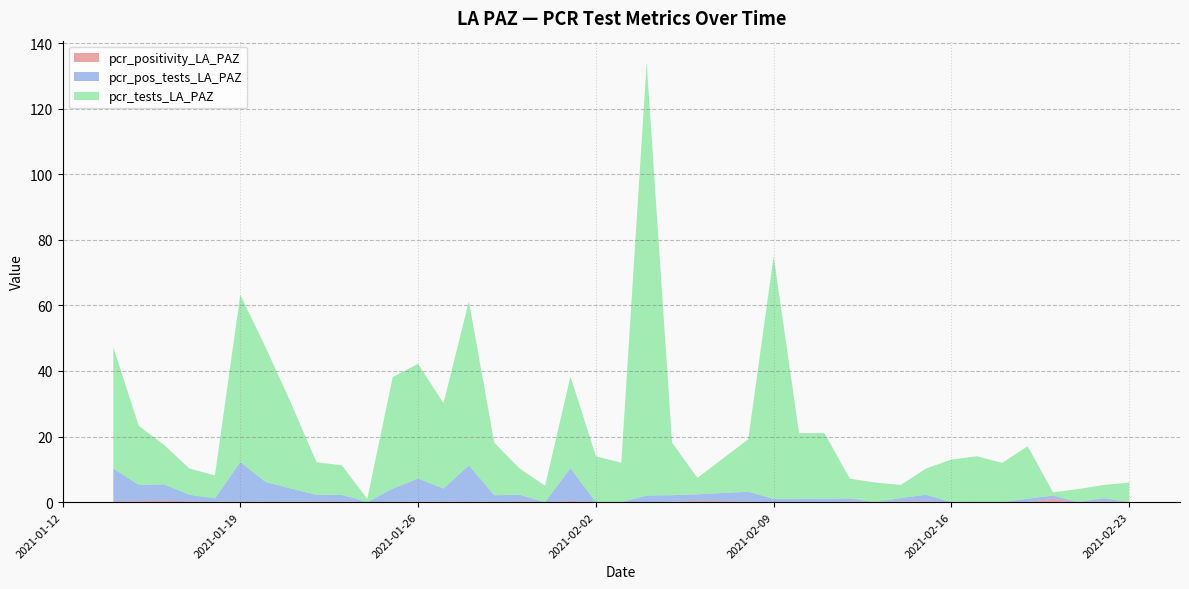

Reading left to right, what are all the values shown in this chart?

pcr_positivity_LA_PAZ: 2021-02-23=0.0	2021-02-22=0.2	2021-02-21=0.0	2021-02-20=1.0	2021-02-19=0.1	2021-02-18=0.0	2021-02-17=0.0	2021-02-16=0.0	2021-02-15=0.2	2021-02-14=0.2	2021-02-13=0.0	2021-02-12=0.2	2021-02-11=0.1	2021-02-10=0.1	2021-02-09=0.0	2021-02-08=0.2	2021-02-06=0.4	2021-02-05=0.1	2021-02-04=0.0	2021-02-03=0.0	2021-02-02=0.0	2021-02-01=0.4	2021-01-31=0.0	2021-01-30=0.2	2021-01-29=0.1	2021-01-28=0.2	2021-01-27=0.2	2021-01-26=0.2	2021-01-25=0.1	2021-01-24=0.0	2021-01-23=0.2	2021-01-22=0.2	2021-01-21=0.2	2021-01-20=0.1	2021-01-19=0.2	2021-01-18=0.1	2021-01-17=0.2	2021-01-16=0.4	2021-01-15=0.3	2021-01-14=0.3
pcr_pos_tests_LA_PAZ: 2021-02-23=0.0	2021-02-22=1.0	2021-02-21=0.0	2021-02-20=1.0	2021-02-19=1.0	2021-02-18=0.0	2021-02-17=0.0	2021-02-16=0.0	2021-02-15=2.0	2021-02-14=1.0	2021-02-13=0.0	2021-02-12=1.0	2021-02-11=1.0	2021-02-10=1.0	2021-02-09=1.0	2021-02-08=3.0	2021-02-06=2.0	2021-02-05=2.0	2021-02-04=2.0	2021-02-03=0.0	2021-02-02=0.0	2021-02-01=10.0	2021-01-31=0.0	2021-01-30=2.0	2021-01-29=2.0	2021-01-28=11.0	2021-01-27=4.0	2021-01-26=7.0	2021-01-25=4.0	2021-01-24=0.0	2021-01-23=2.0	2021-01-22=2.0	2021-01-21=4.0	2021-01-20=6.0	2021-01-19=12.0	2021-01-18=1.0	2021-01-17=2.0	2021-01-16=5.0	2021-01-15=5.0	2021-01-14=10.0
pcr_tests_LA_PAZ: 2021-02-23=6.0	2021-02-22=4.0	2021-02-21=4.0	2021-02-20=1.0	2021-02-19=16.0	2021-02-18=12.0	2021-02-17=14.0	2021-02-16=13.0	2021-02-15=8.0	2021-02-14=4.0	2021-02-13=6.0	2021-02-12=6.0	2021-02-11=20.0	2021-02-10=20.0	2021-02-09=74.0	2021-02-08=16.0	2021-02-06=5.0	2021-02-05=16.0	2021-02-04=132.0	2021-02-03=12.0	2021-02-02=14.0	2021-02-01=28.0	2021-01-31=5.0	2021-01-30=8.0	2021-01-29=16.0	2021-01-28=50.0	2021-01-27=26.0	2021-01-26=35.0	2021-01-25=34.0	2021-01-24=1.0	2021-01-23=9.0	2021-01-22=10.0	2021-01-21=26.0	2021-01-20=41.0	2021-01-19=51.0	2021-01-18=7.0	2021-01-17=8.0	2021-01-16=12.0	2021-01-15=18.0	2021-01-14=37.0